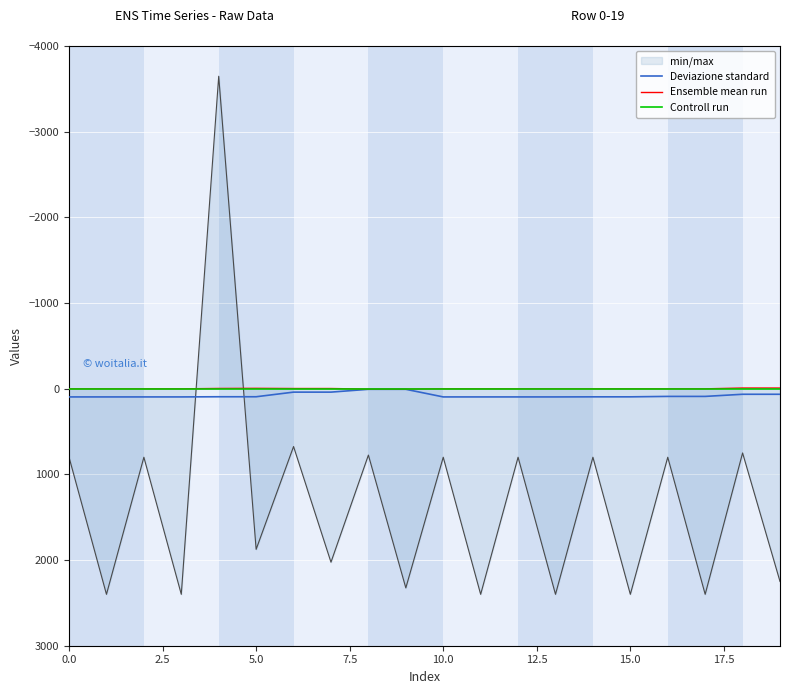

Which series has the largest range (max minus min)?

min/max